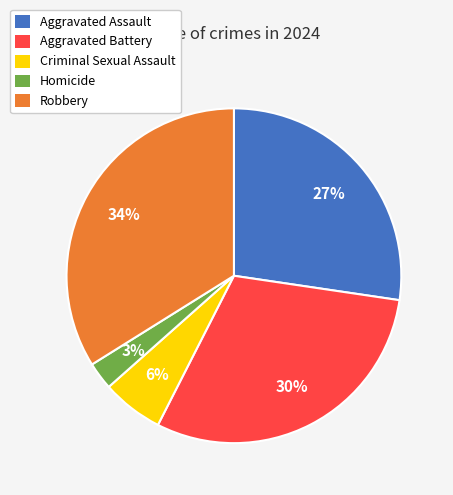

Is the sum of Homicide and Aggravated Assault greater than half?

No